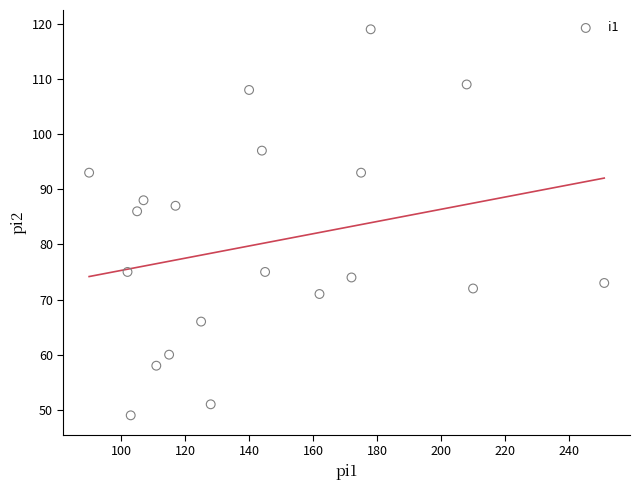

What Y value in the scatter plot is closest to 84?

86